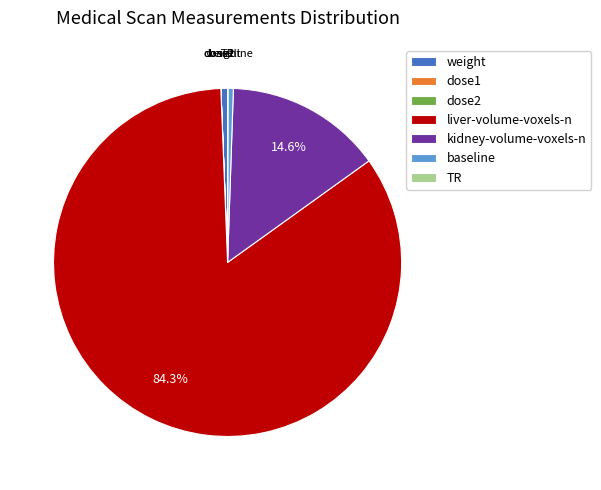

What is the largest slice in the pie chart?

liver-volume-voxels-n